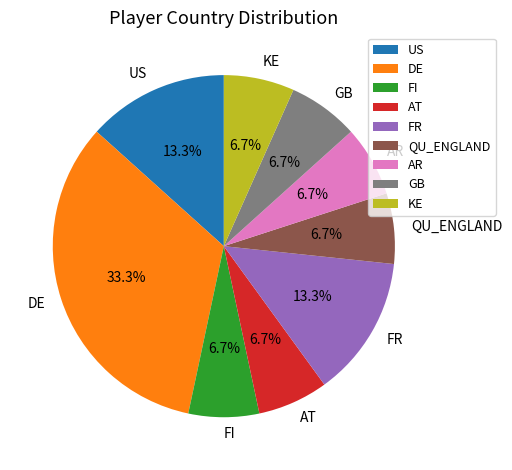

What is the total percentage of GB and FR?

20.0%